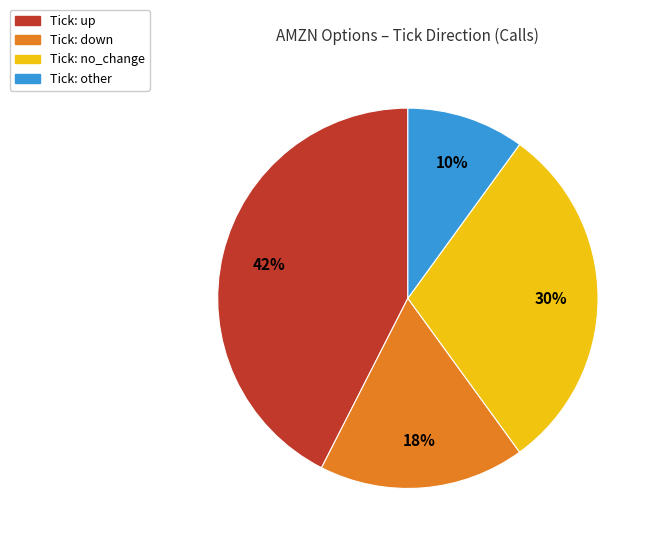

To the nearest percent, what is the difference between the largest and smallest slice percentages?

32%